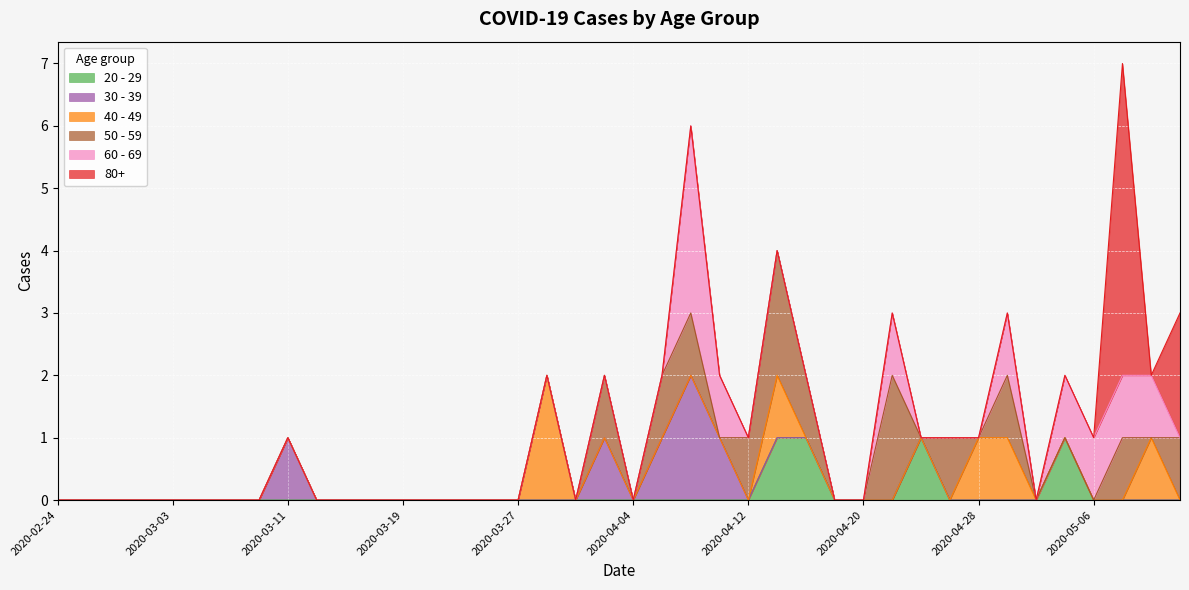

Reading right to left, extract all data points from this chart.

20 - 29: 2020-05-12=0	2020-05-10=0	2020-05-08=0	2020-05-06=0	2020-05-04=1	2020-05-02=0	2020-04-30=0	2020-04-28=0	2020-04-26=0	2020-04-24=1	2020-04-22=0	2020-04-20=0	2020-04-18=0	2020-04-16=1	2020-04-14=1	2020-04-12=0	2020-04-10=0	2020-04-08=0	2020-04-06=0	2020-04-04=0	2020-04-02=0	2020-03-31=0	2020-03-29=0	2020-03-27=0	2020-03-25=0	2020-03-23=0	2020-03-21=0	2020-03-19=0	2020-03-17=0	2020-03-15=0	2020-03-13=0	2020-03-11=0	2020-03-09=0	2020-03-07=0	2020-03-05=0	2020-03-03=0	2020-03-01=0	2020-02-28=0	2020-02-26=0	2020-02-24=0
30 - 39: 2020-05-12=0	2020-05-10=0	2020-05-08=0	2020-05-06=0	2020-05-04=0	2020-05-02=0	2020-04-30=0	2020-04-28=0	2020-04-26=0	2020-04-24=0	2020-04-22=0	2020-04-20=0	2020-04-18=0	2020-04-16=0	2020-04-14=0	2020-04-12=0	2020-04-10=1	2020-04-08=2	2020-04-06=1	2020-04-04=0	2020-04-02=1	2020-03-31=0	2020-03-29=0	2020-03-27=0	2020-03-25=0	2020-03-23=0	2020-03-21=0	2020-03-19=0	2020-03-17=0	2020-03-15=0	2020-03-13=0	2020-03-11=1	2020-03-09=0	2020-03-07=0	2020-03-05=0	2020-03-03=0	2020-03-01=0	2020-02-28=0	2020-02-26=0	2020-02-24=0
40 - 49: 2020-05-12=0	2020-05-10=1	2020-05-08=0	2020-05-06=0	2020-05-04=0	2020-05-02=0	2020-04-30=1	2020-04-28=1	2020-04-26=0	2020-04-24=0	2020-04-22=0	2020-04-20=0	2020-04-18=0	2020-04-16=0	2020-04-14=1	2020-04-12=0	2020-04-10=0	2020-04-08=0	2020-04-06=0	2020-04-04=0	2020-04-02=0	2020-03-31=0	2020-03-29=2	2020-03-27=0	2020-03-25=0	2020-03-23=0	2020-03-21=0	2020-03-19=0	2020-03-17=0	2020-03-15=0	2020-03-13=0	2020-03-11=0	2020-03-09=0	2020-03-07=0	2020-03-05=0	2020-03-03=0	2020-03-01=0	2020-02-28=0	2020-02-26=0	2020-02-24=0
50 - 59: 2020-05-12=1	2020-05-10=0	2020-05-08=1	2020-05-06=0	2020-05-04=0	2020-05-02=0	2020-04-30=1	2020-04-28=0	2020-04-26=1	2020-04-24=0	2020-04-22=2	2020-04-20=0	2020-04-18=0	2020-04-16=1	2020-04-14=2	2020-04-12=1	2020-04-10=0	2020-04-08=1	2020-04-06=1	2020-04-04=0	2020-04-02=1	2020-03-31=0	2020-03-29=0	2020-03-27=0	2020-03-25=0	2020-03-23=0	2020-03-21=0	2020-03-19=0	2020-03-17=0	2020-03-15=0	2020-03-13=0	2020-03-11=0	2020-03-09=0	2020-03-07=0	2020-03-05=0	2020-03-03=0	2020-03-01=0	2020-02-28=0	2020-02-26=0	2020-02-24=0
60 - 69: 2020-05-12=0	2020-05-10=1	2020-05-08=1	2020-05-06=1	2020-05-04=1	2020-05-02=0	2020-04-30=1	2020-04-28=0	2020-04-26=0	2020-04-24=0	2020-04-22=1	2020-04-20=0	2020-04-18=0	2020-04-16=0	2020-04-14=0	2020-04-12=0	2020-04-10=1	2020-04-08=3	2020-04-06=0	2020-04-04=0	2020-04-02=0	2020-03-31=0	2020-03-29=0	2020-03-27=0	2020-03-25=0	2020-03-23=0	2020-03-21=0	2020-03-19=0	2020-03-17=0	2020-03-15=0	2020-03-13=0	2020-03-11=0	2020-03-09=0	2020-03-07=0	2020-03-05=0	2020-03-03=0	2020-03-01=0	2020-02-28=0	2020-02-26=0	2020-02-24=0
80+: 2020-05-12=2	2020-05-10=0	2020-05-08=5	2020-05-06=0	2020-05-04=0	2020-05-02=0	2020-04-30=0	2020-04-28=0	2020-04-26=0	2020-04-24=0	2020-04-22=0	2020-04-20=0	2020-04-18=0	2020-04-16=0	2020-04-14=0	2020-04-12=0	2020-04-10=0	2020-04-08=0	2020-04-06=0	2020-04-04=0	2020-04-02=0	2020-03-31=0	2020-03-29=0	2020-03-27=0	2020-03-25=0	2020-03-23=0	2020-03-21=0	2020-03-19=0	2020-03-17=0	2020-03-15=0	2020-03-13=0	2020-03-11=0	2020-03-09=0	2020-03-07=0	2020-03-05=0	2020-03-03=0	2020-03-01=0	2020-02-28=0	2020-02-26=0	2020-02-24=0